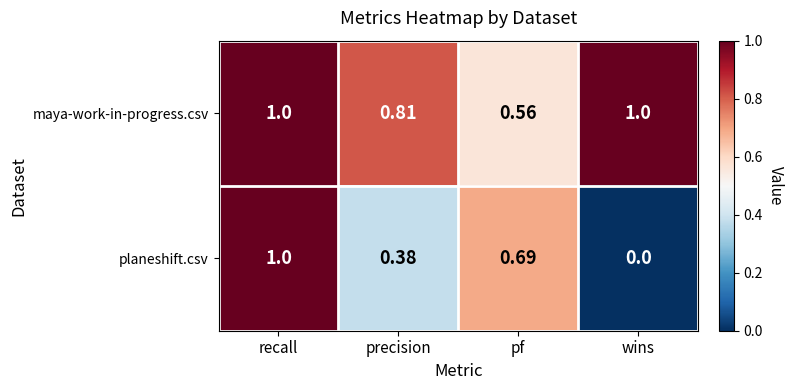

How many distinct data groups are displayed?

2